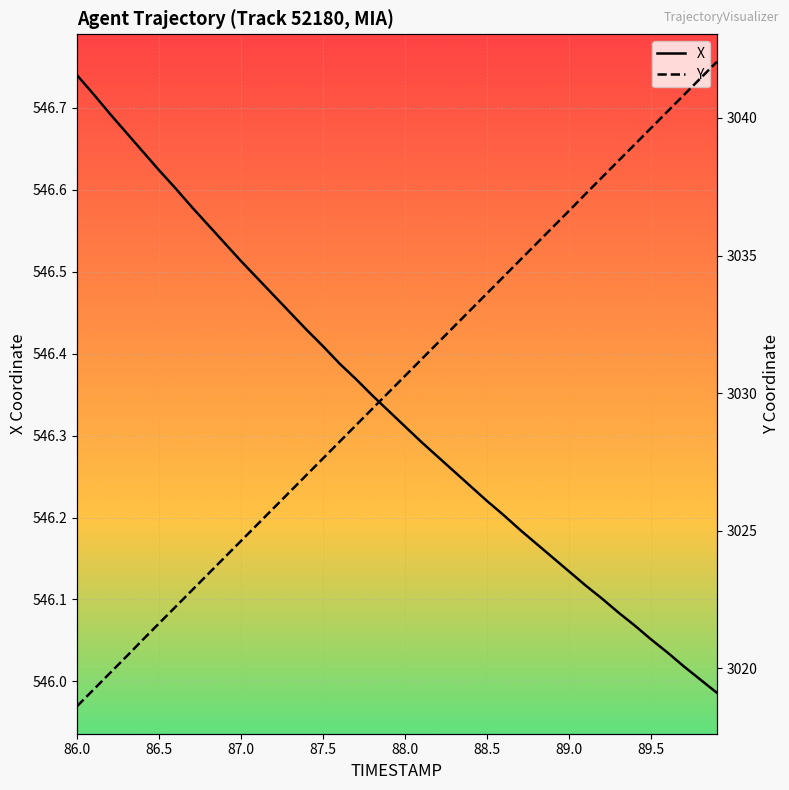

True or false: X and Y intersect in this chart.

False